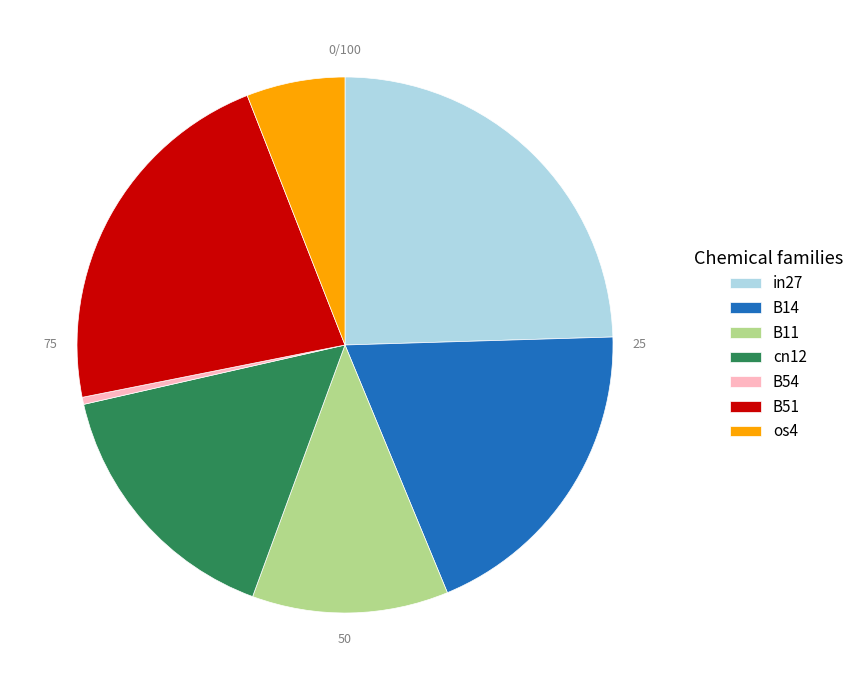

Rank the categories by value from lowest to highest.

B54, os4, B11, cn12, B14, B51, in27